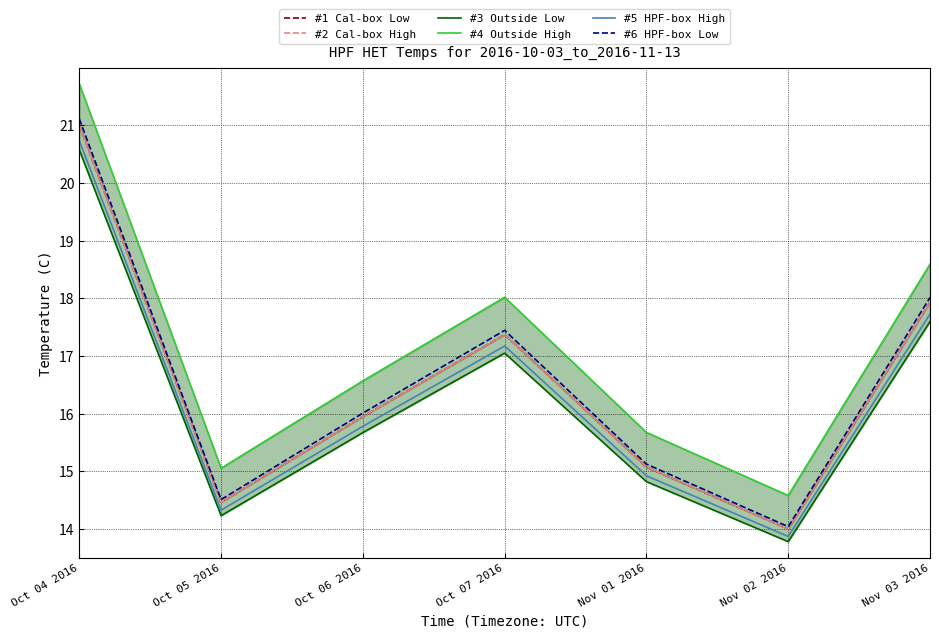

The #3 Outside Low series shows 20.9 at Nov 01 2016. True or false?

False